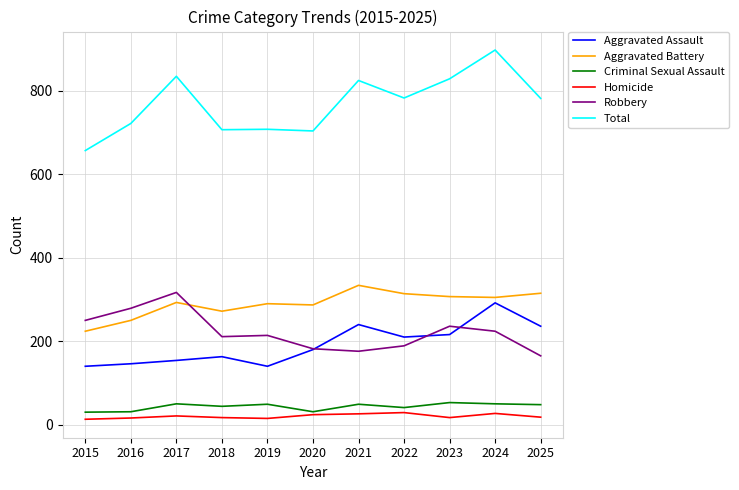

What is the sum of the Homicide values at 2023 and 2021?

43